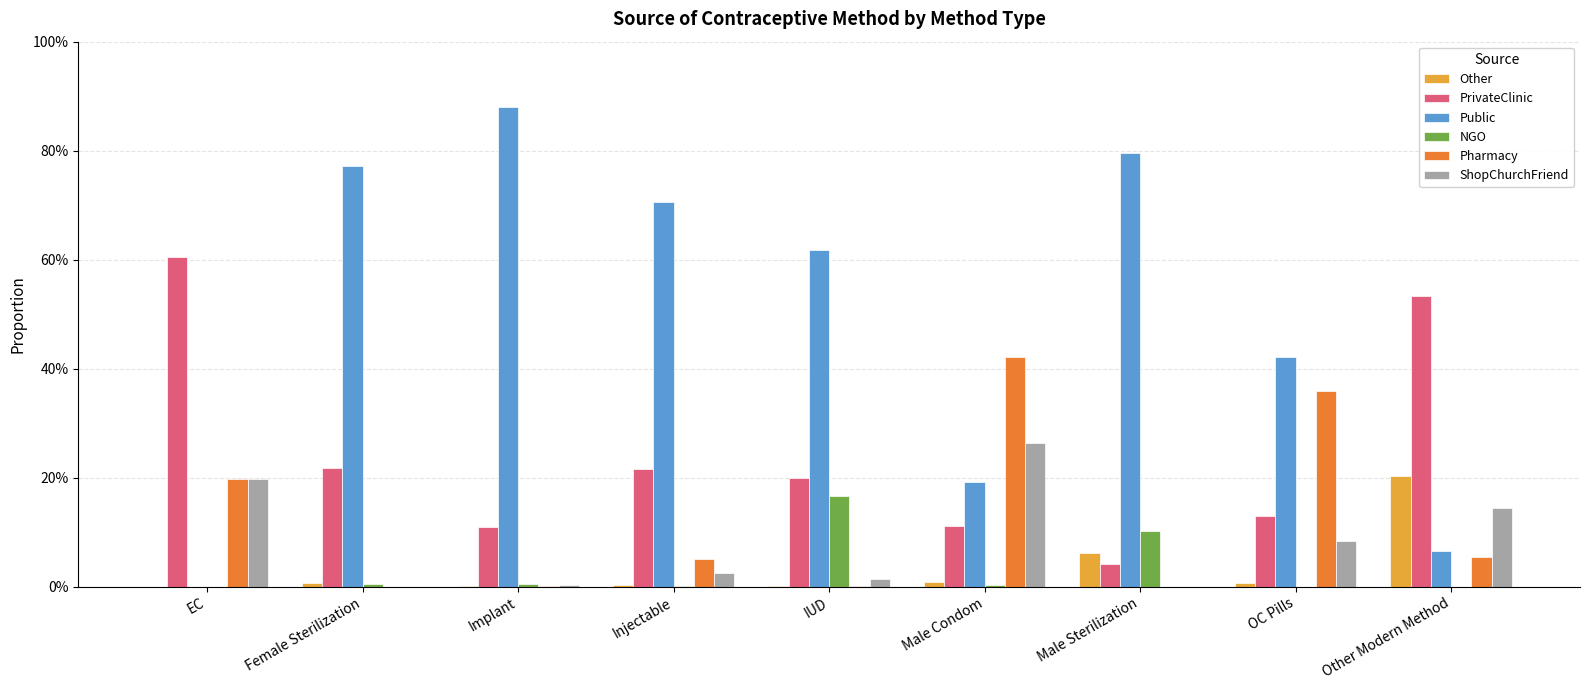

Between Implant and Other Modern Method, which series saw the biggest shift?

Public